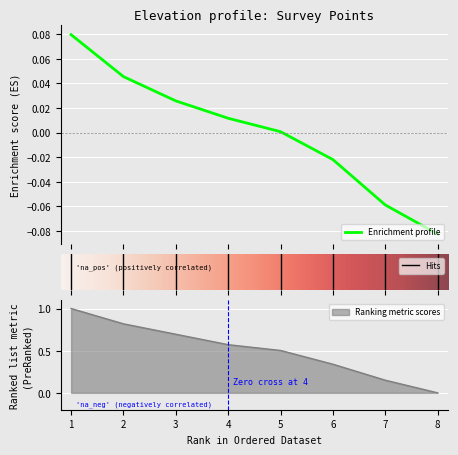

True or false: Elev(ft) has a value of 0.0 at 4.

False